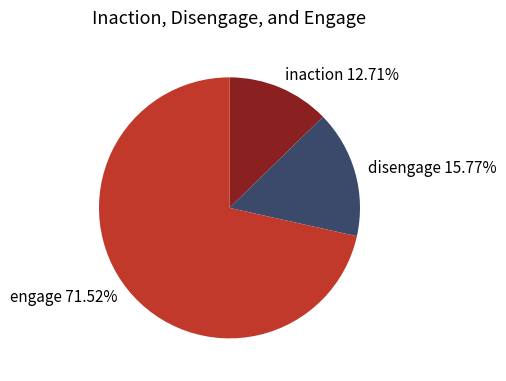

Do disengage 15.77% and inaction 12.71% together represent more than half of the pie?

No